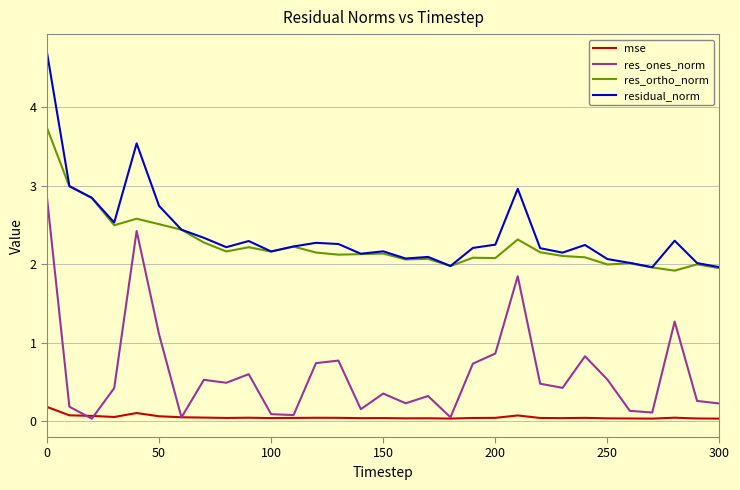

List the series in order of their peak value, highest first.

residual_norm, res_ortho_norm, res_ones_norm, mse